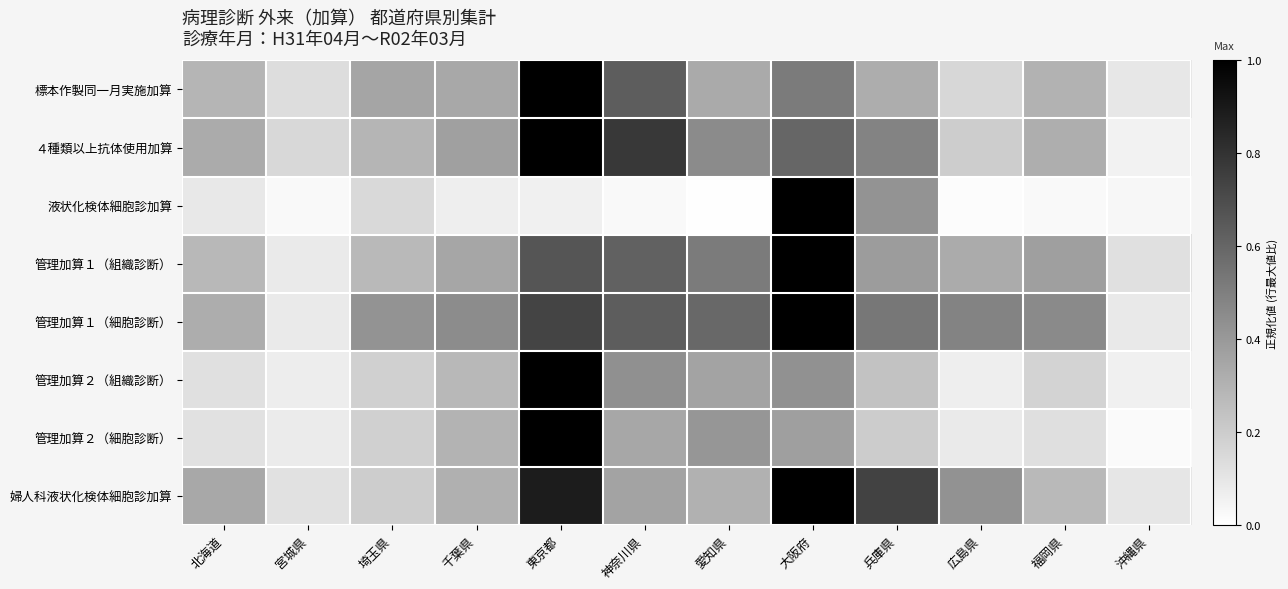

At which category is the sum across all series the highest?

東京都